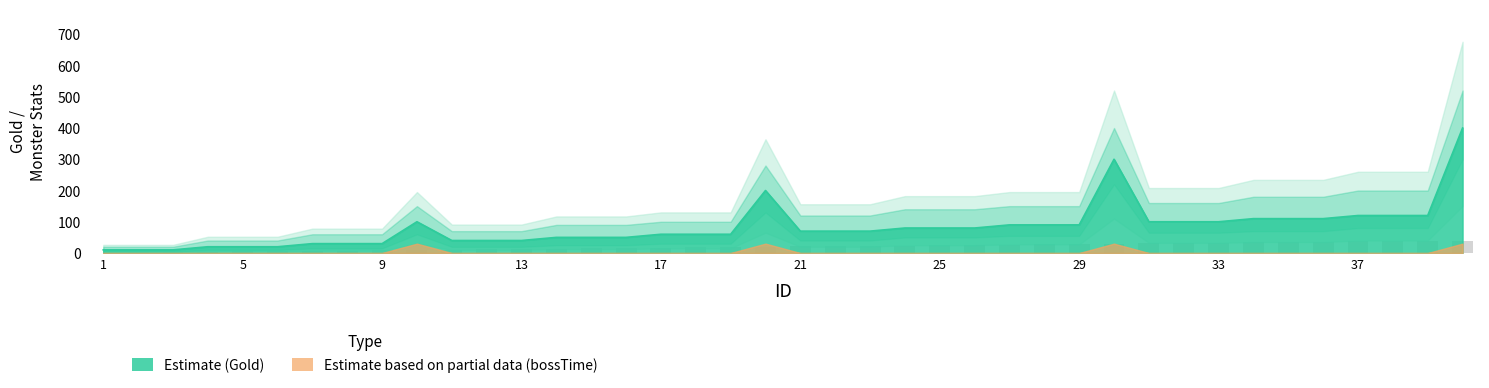

What is the value of the 37th bar from the left?

37